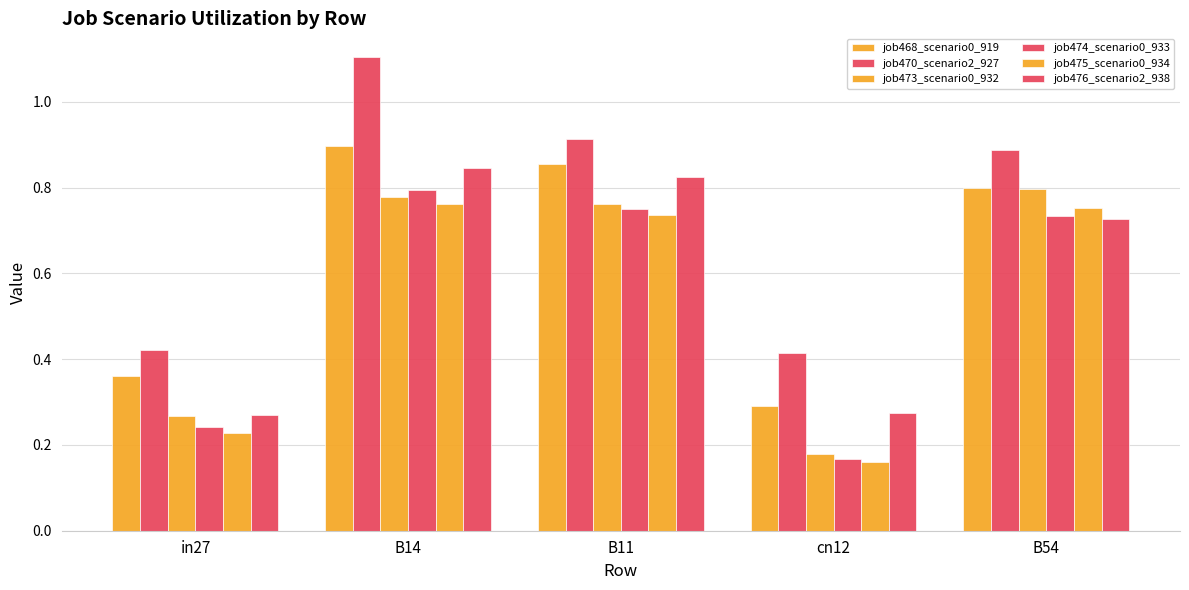

Are the bars horizontal?

No